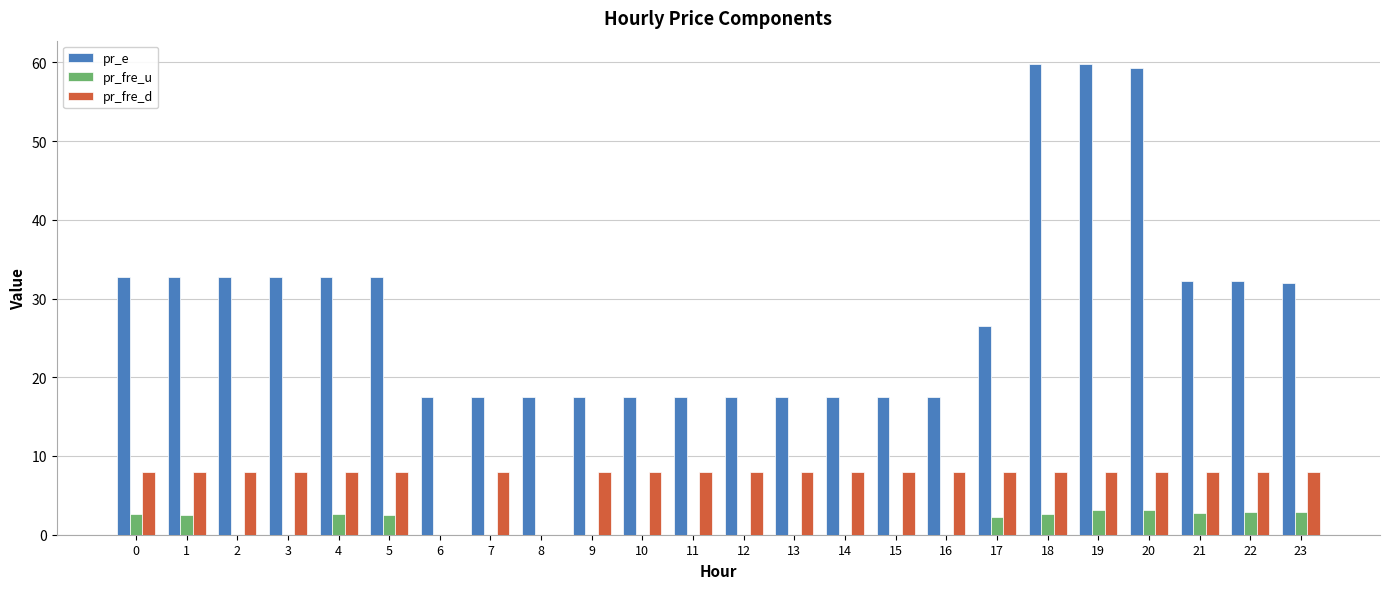

What is the maximum value shown in the chart?

59.8